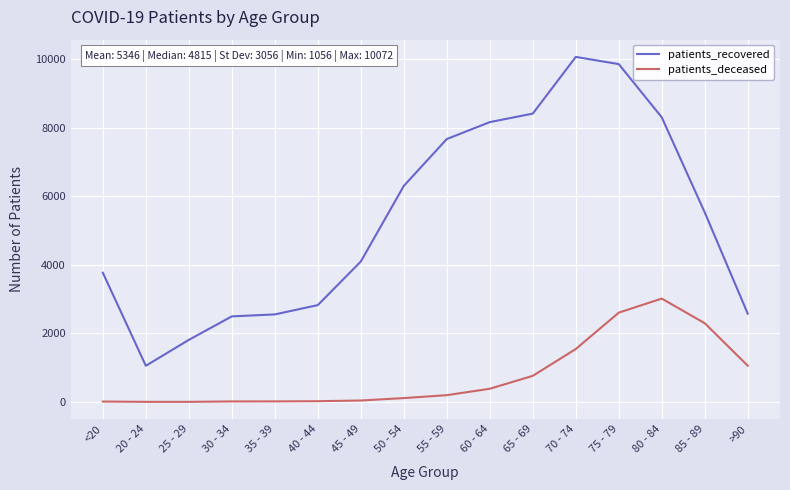

The value of patients_deceased at 85 - 89 is 2298. True or false?

True